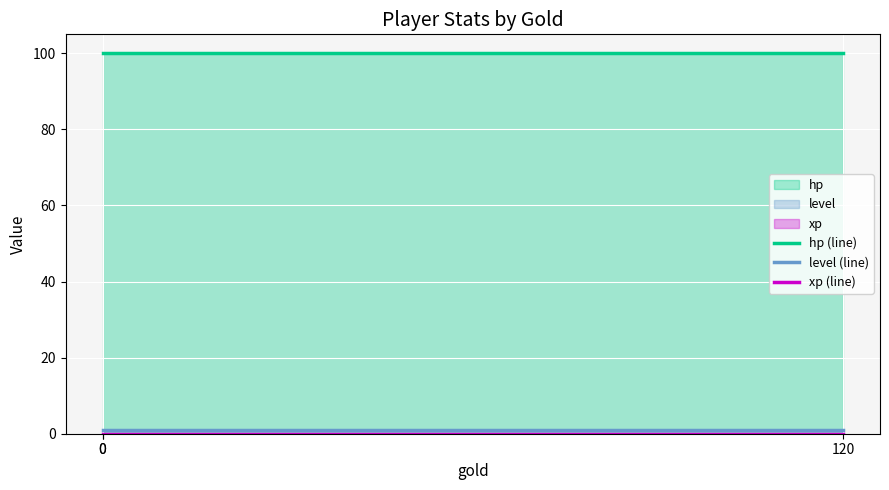

Which series has the widest spread of values?

hp (line)